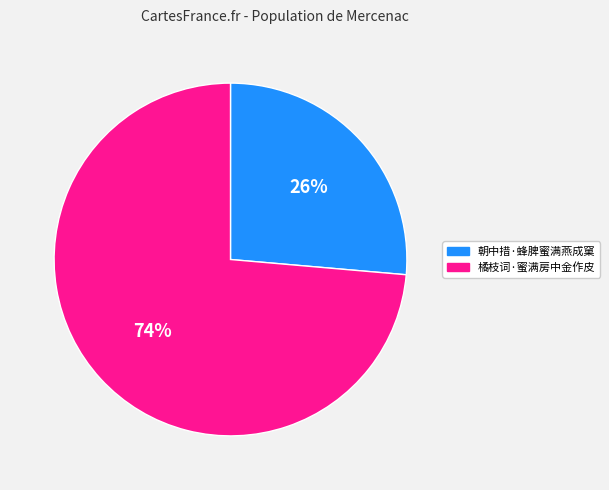

What is the largest slice in the pie chart?

橘枝词·蜜满房中金作皮